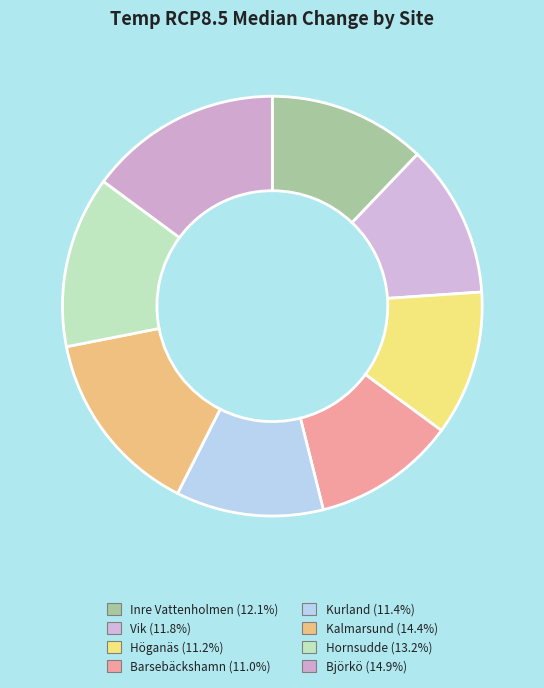

Rank the categories by value from highest to lowest.

Björkö, Kalmarsund, Hornsudde, Inre Vattenholmen, Vik, Kurland, Höganäs, Barsebäckshamn